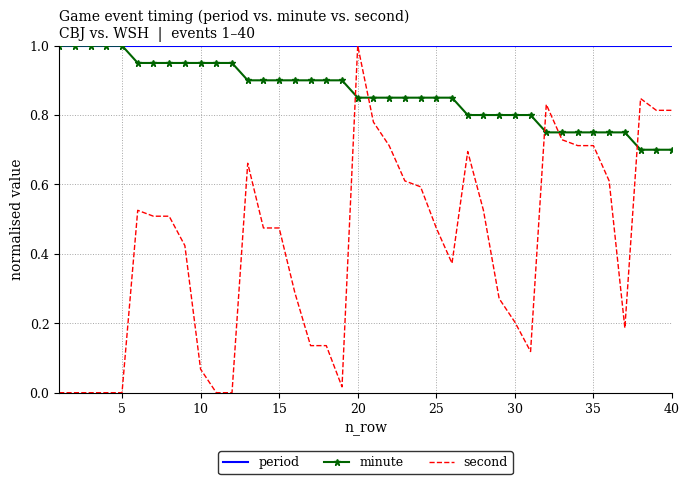

Which series ends up on top after the final intersection of second and minute?

second